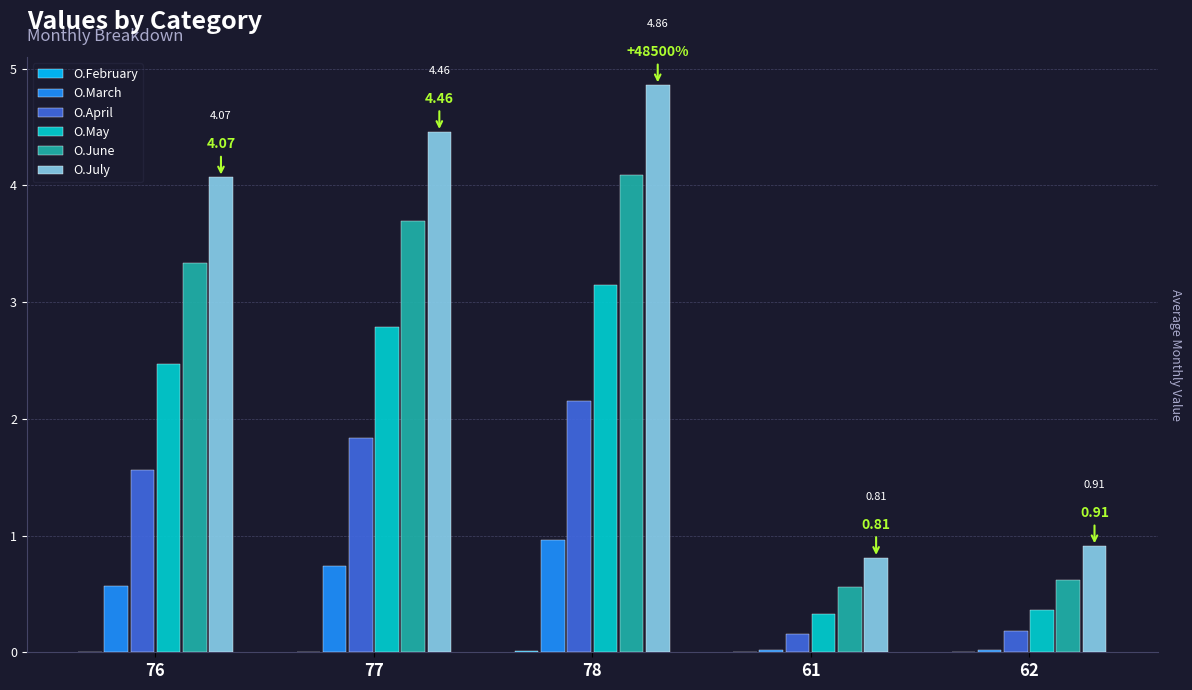

At which category does the chart reach its peak across all series?

78